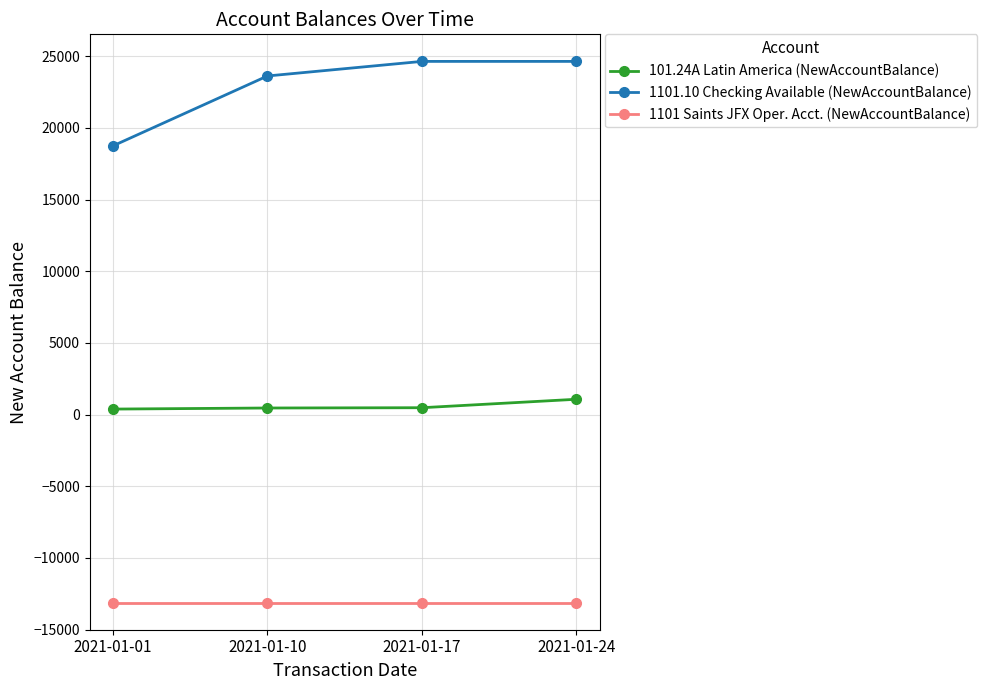

At which label is 1101.10 Checking Available (NewAccountBalance) closest to 21698?

2021-01-10